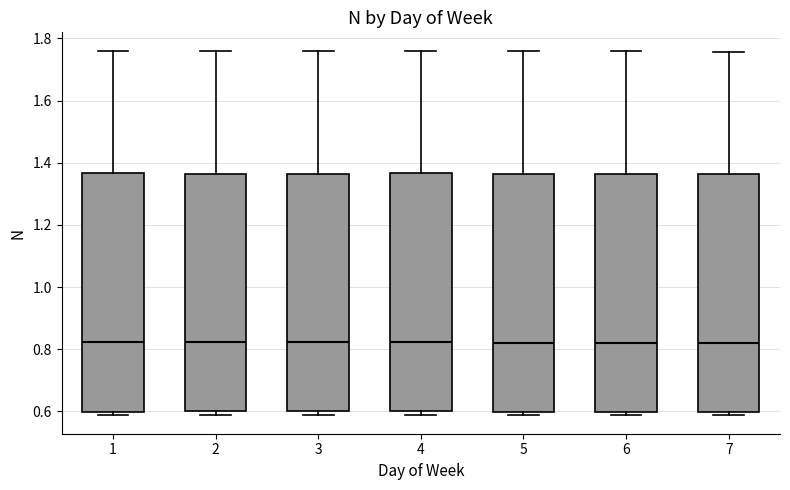

Reading left to right, transcribe this box plot: for each box, give where its median line is, the range the box spans, and where its two whiskers end, as read against the y-axis. The values are not printed on the chart, so give them approximately, as read against the axis.

1: median 0.82, box 0.60 to 1.36, whiskers 0.58 to 1.76
2: median 0.82, box 0.60 to 1.36, whiskers 0.60 (just below the box's lower edge) to 1.76
3: median 0.82, box 0.60 to 1.36, whiskers 0.60 (just below the box's lower edge) to 1.76
4: median 0.82, box 0.60 to 1.36, whiskers 0.60 (just below the box's lower edge) to 1.76
5: median 0.82, box 0.60 to 1.36, whiskers 0.58 to 1.76
6: median 0.82, box 0.60 to 1.36, whiskers 0.58 to 1.76
7: median 0.82, box 0.60 to 1.36, whiskers 0.58 to 1.76